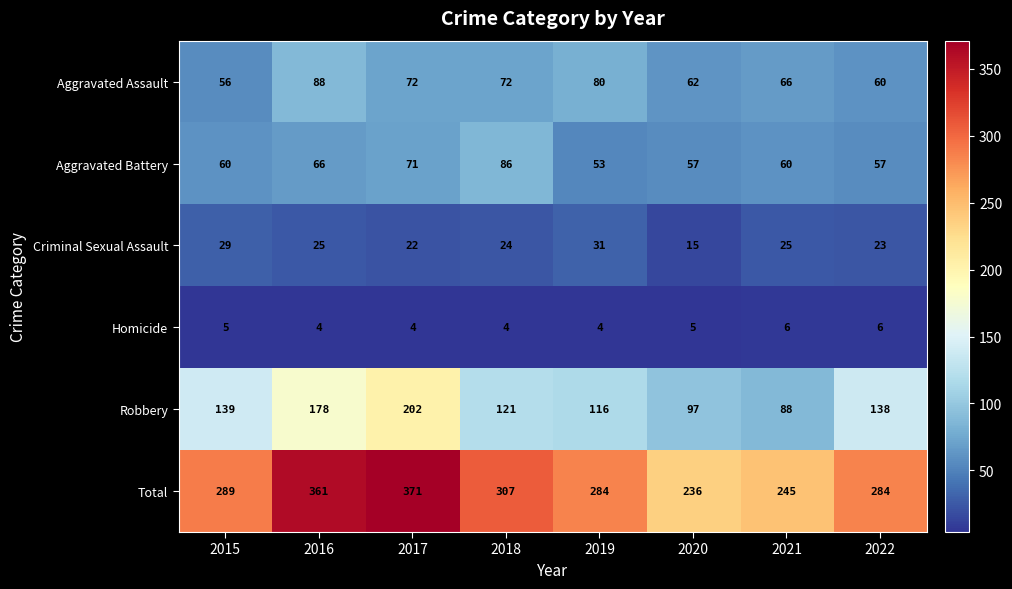

What is the sum of all Aggravated Battery values?

510